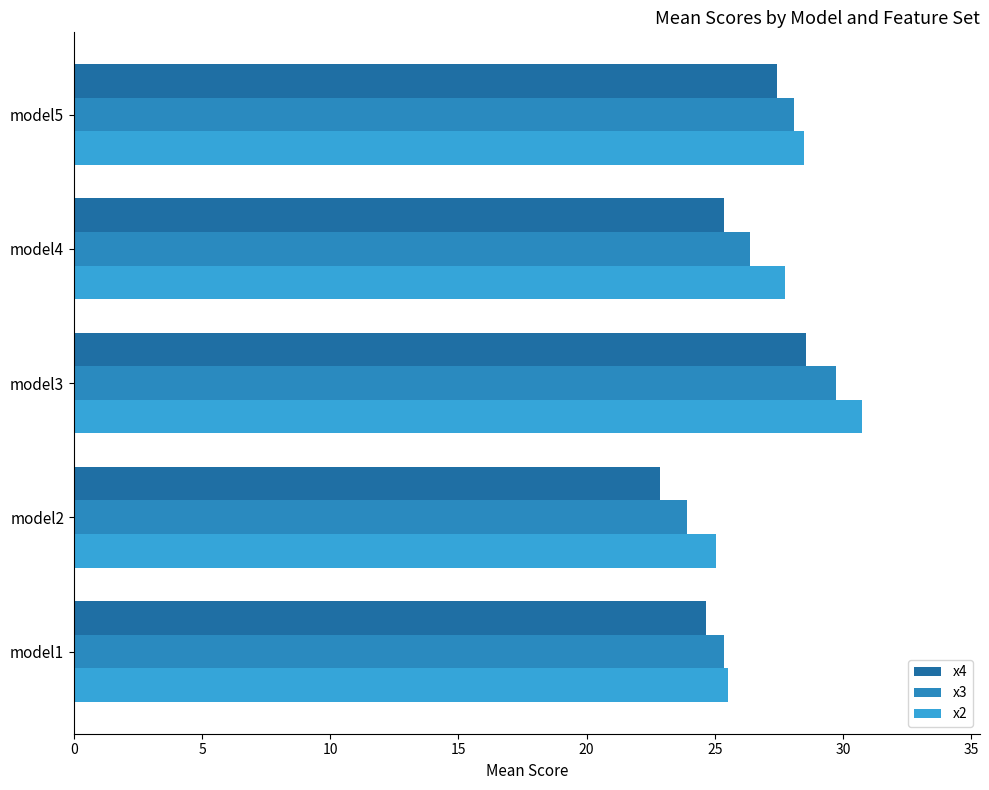

List the labels in order of x3 value, smallest first.

model2, model1, model4, model5, model3